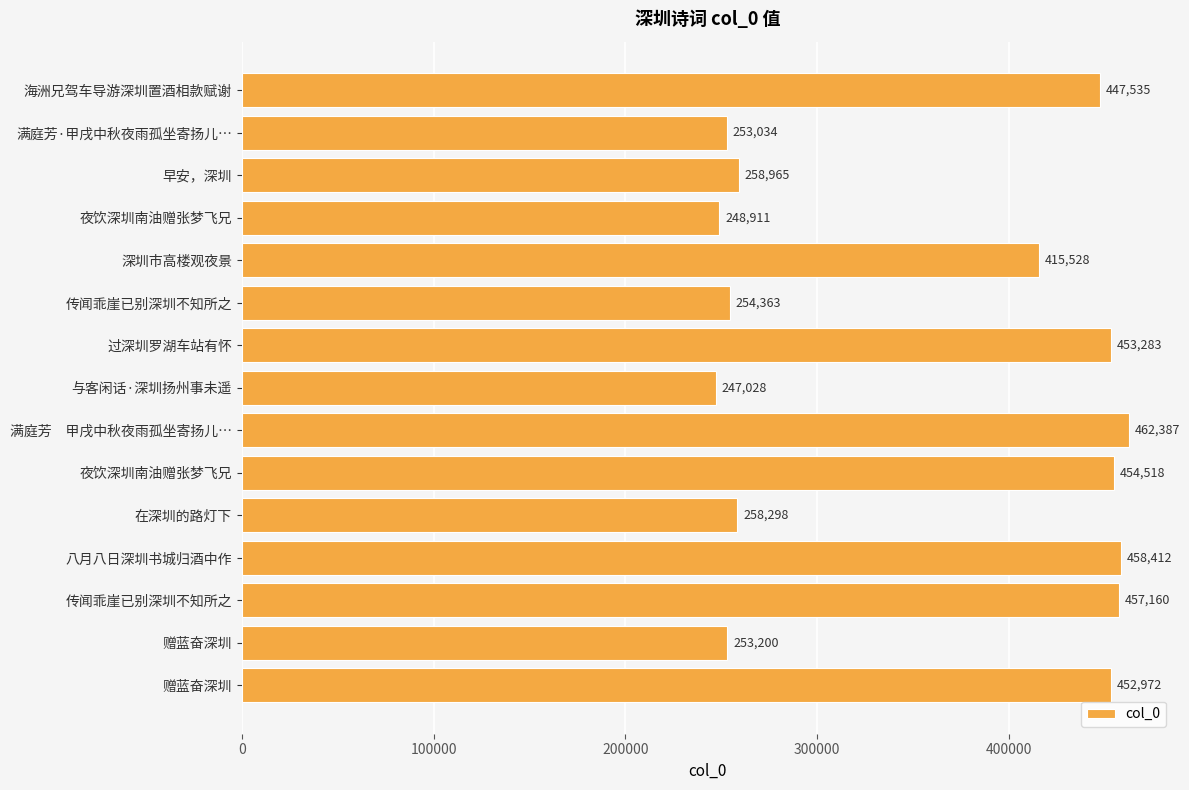

How many bars are there in total?

15